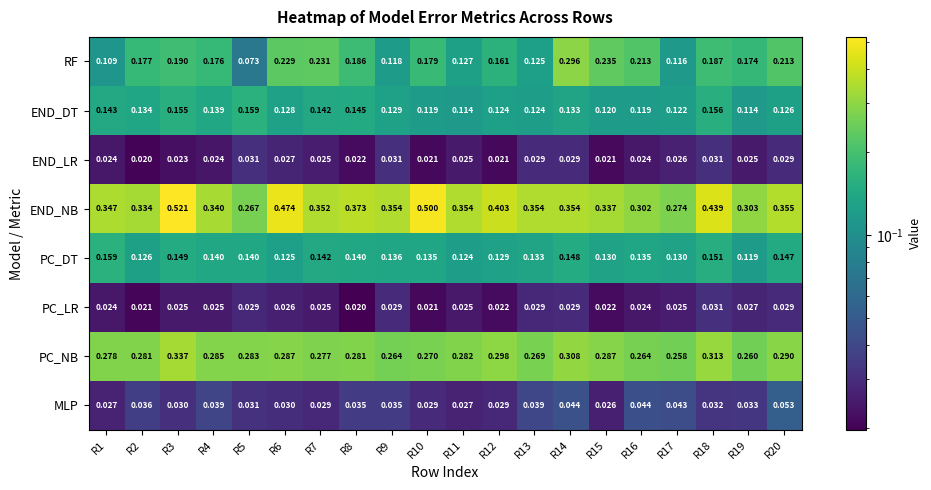

Which series has the widest spread of values?

END_NB